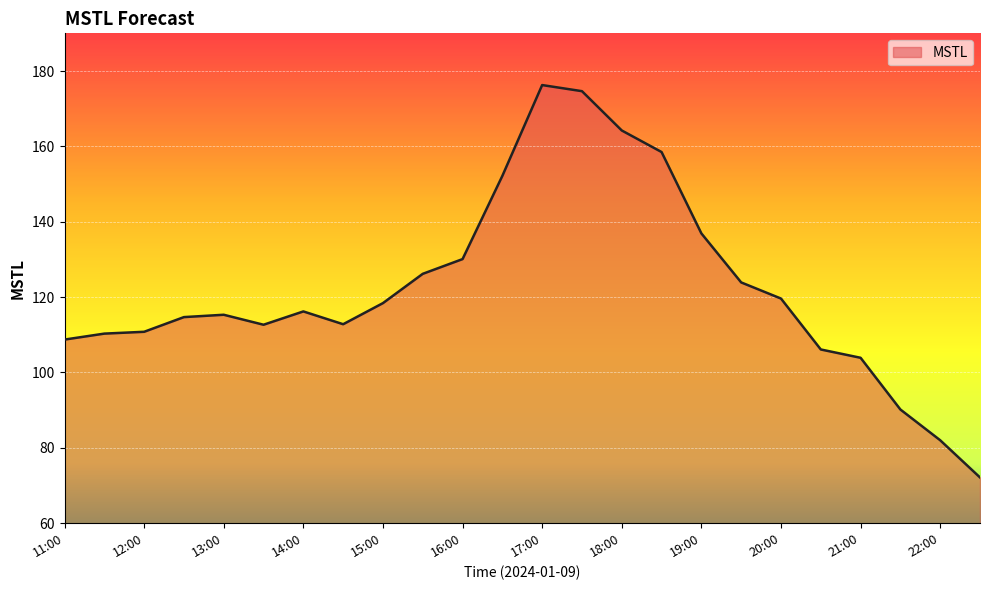

What is the greatest value displayed?

176.3